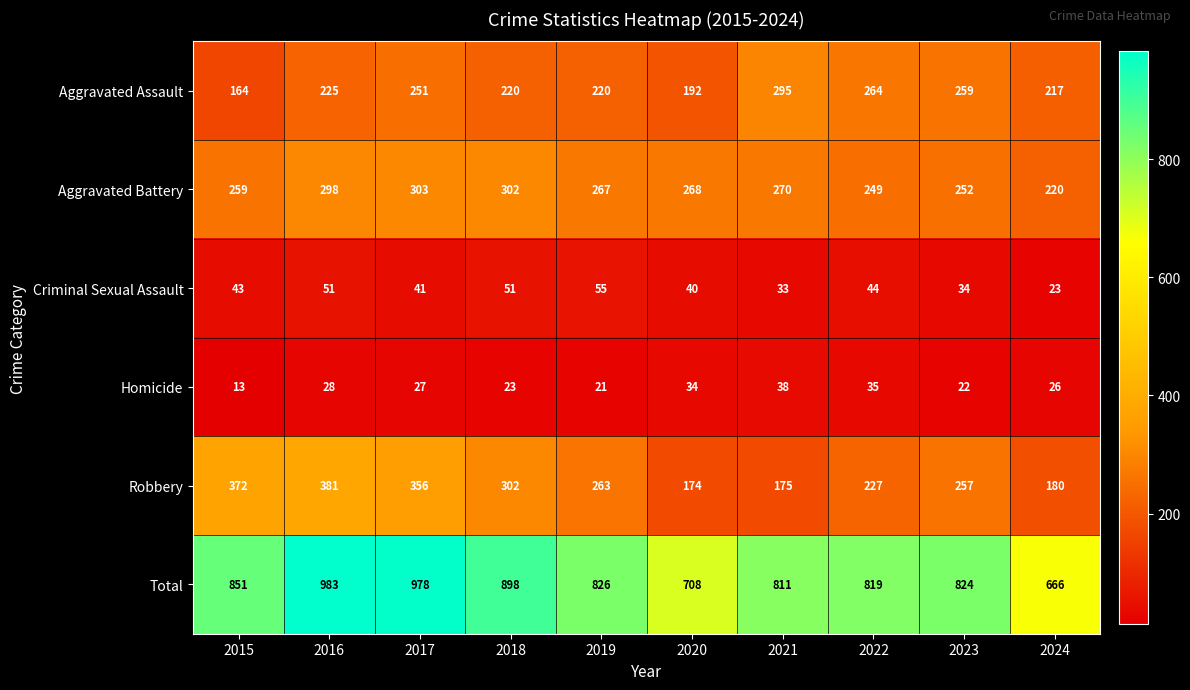

How many data points does each series have?

10